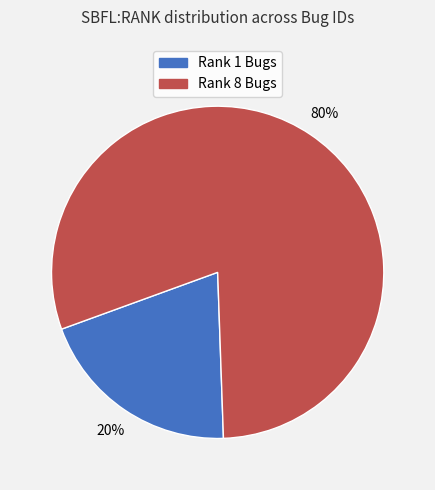

Count the number of slices in the pie.

2